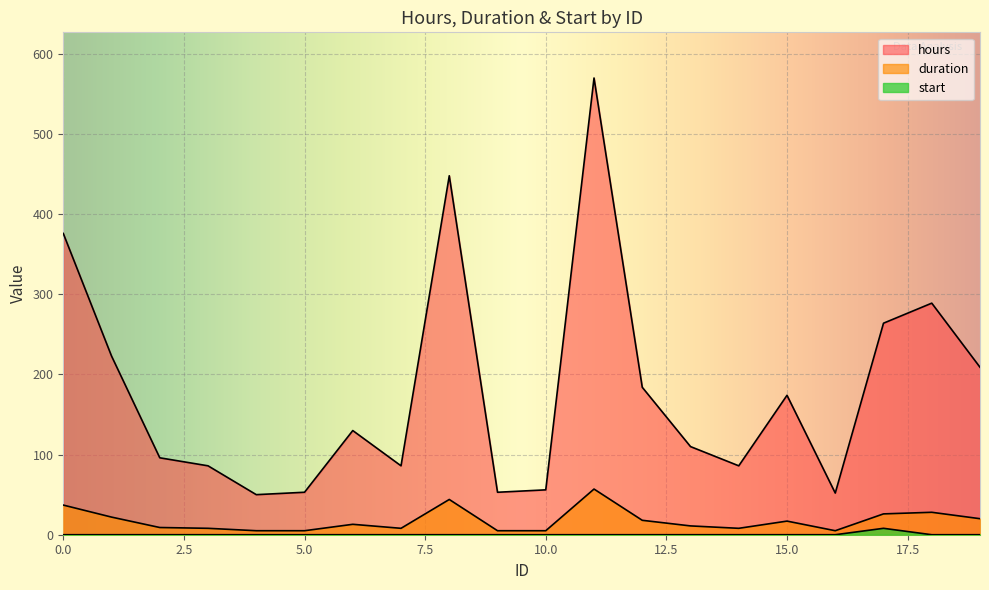

Where is the first local maximum for hours?

6